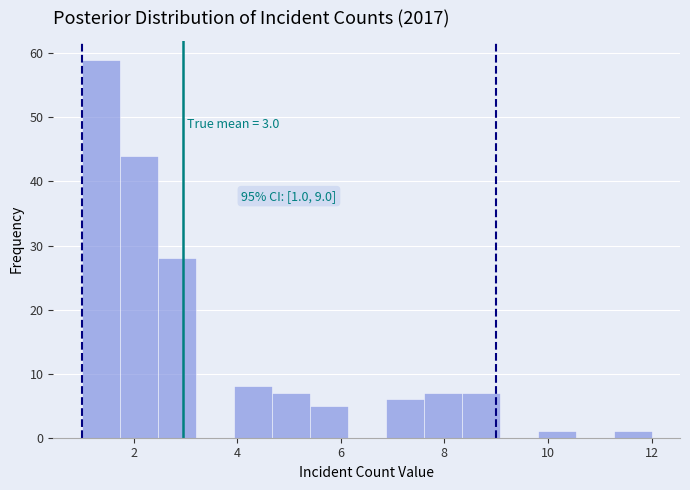

Read against the x-axis, roughly where is the centre of the tallest bar?

1.4